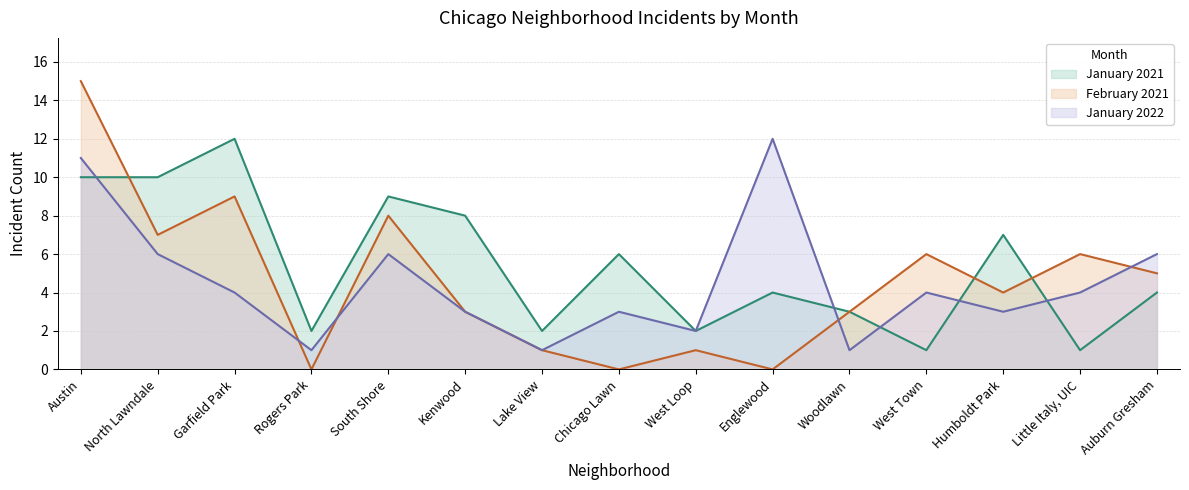

Reading right to left, transcribe all the data shown in this chart.

January 2021: Auburn Gresham=4	Little Italy, UIC=1	Humboldt Park=7	West Town=1	Woodlawn=3	Englewood=4	West Loop=2	Chicago Lawn=6	Lake View=2	Kenwood=8	South Shore=9	Rogers Park=2	Garfield Park=12	North Lawndale=10	Austin=10
February 2021: Auburn Gresham=5	Little Italy, UIC=6	Humboldt Park=4	West Town=6	Woodlawn=3	Englewood=0	West Loop=1	Chicago Lawn=0	Lake View=1	Kenwood=3	South Shore=8	Rogers Park=0	Garfield Park=9	North Lawndale=7	Austin=15
January 2022: Auburn Gresham=6	Little Italy, UIC=4	Humboldt Park=3	West Town=4	Woodlawn=1	Englewood=12	West Loop=2	Chicago Lawn=3	Lake View=1	Kenwood=3	South Shore=6	Rogers Park=1	Garfield Park=4	North Lawndale=6	Austin=11